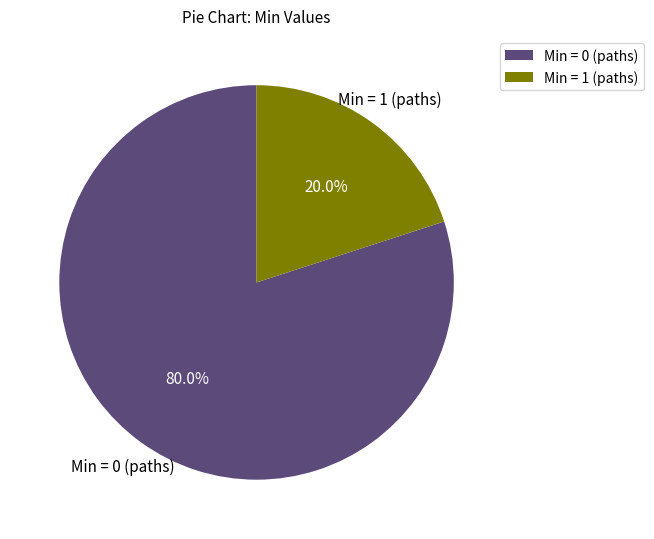

What portion of the pie excludes Min = 1 (paths)?

80.0%